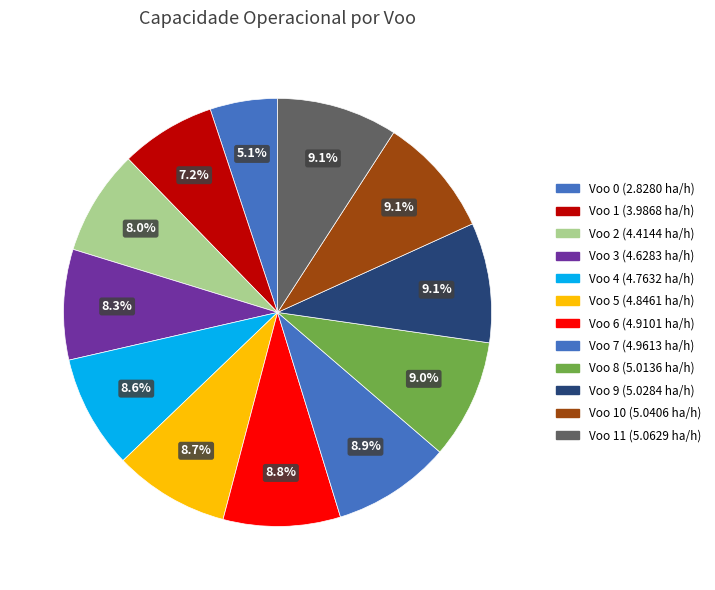

How many segments does this pie chart have?

12